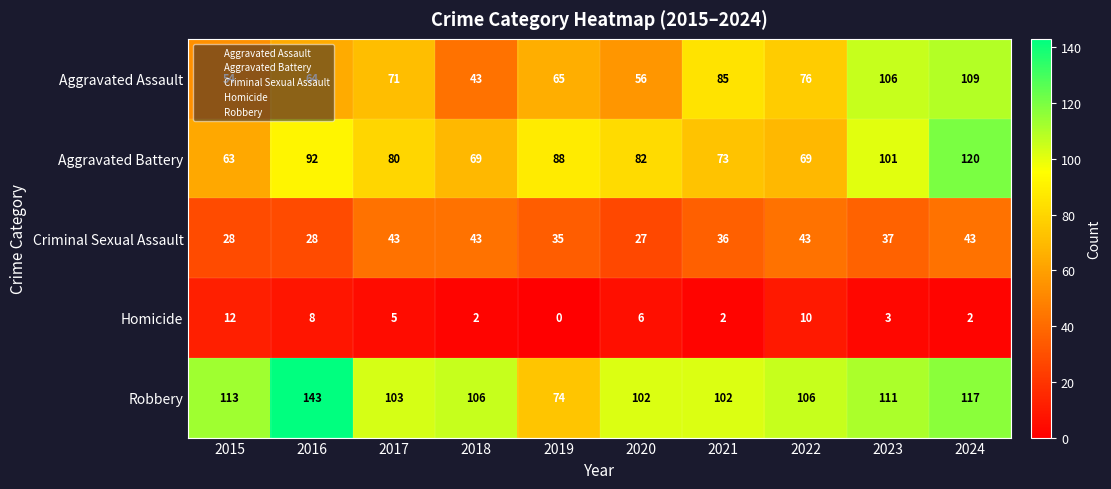

How many distinct data groups are displayed?

5